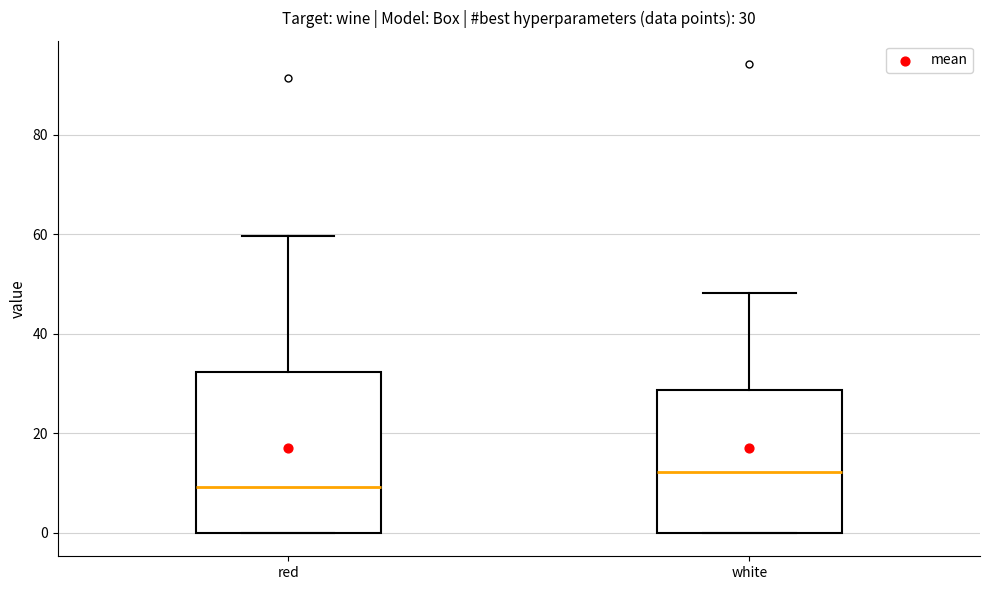

Comparing the boxes themselves (not the whiskers), which one is the tallest?

red